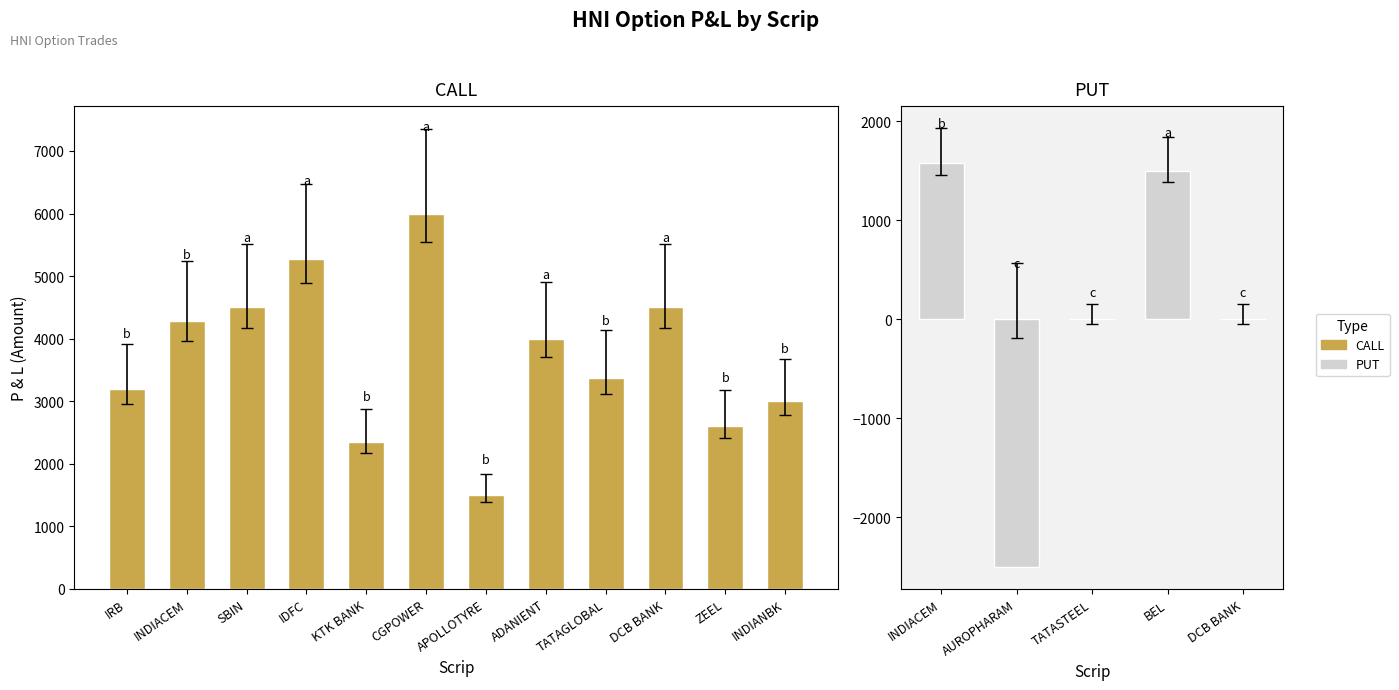

What is the label of the 1st bar from the left?

INDIACEM